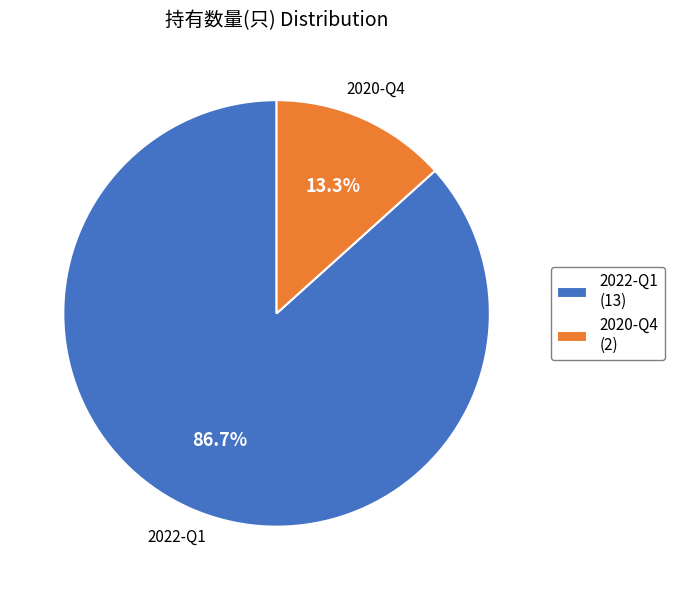

Is it true that 2022-Q1 is 87% of the pie?

True